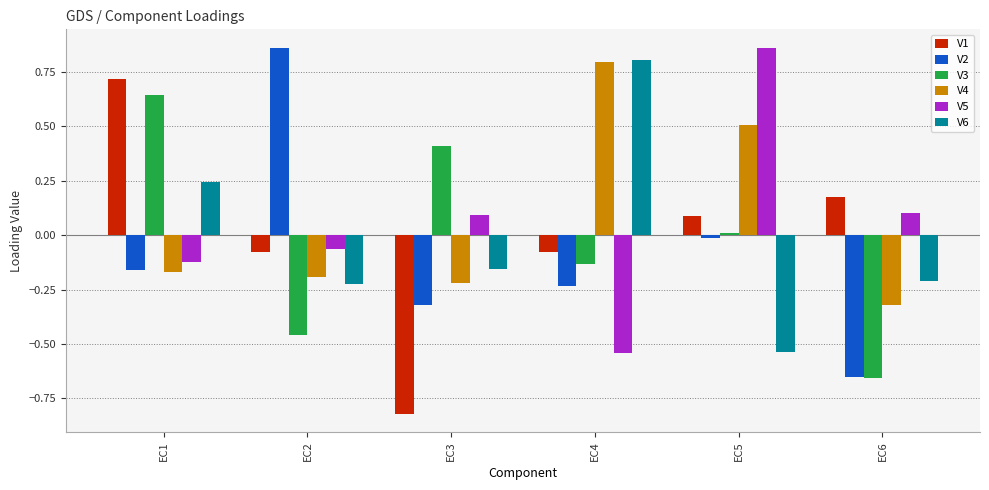

At which label does V3 reach its peak?

EC1